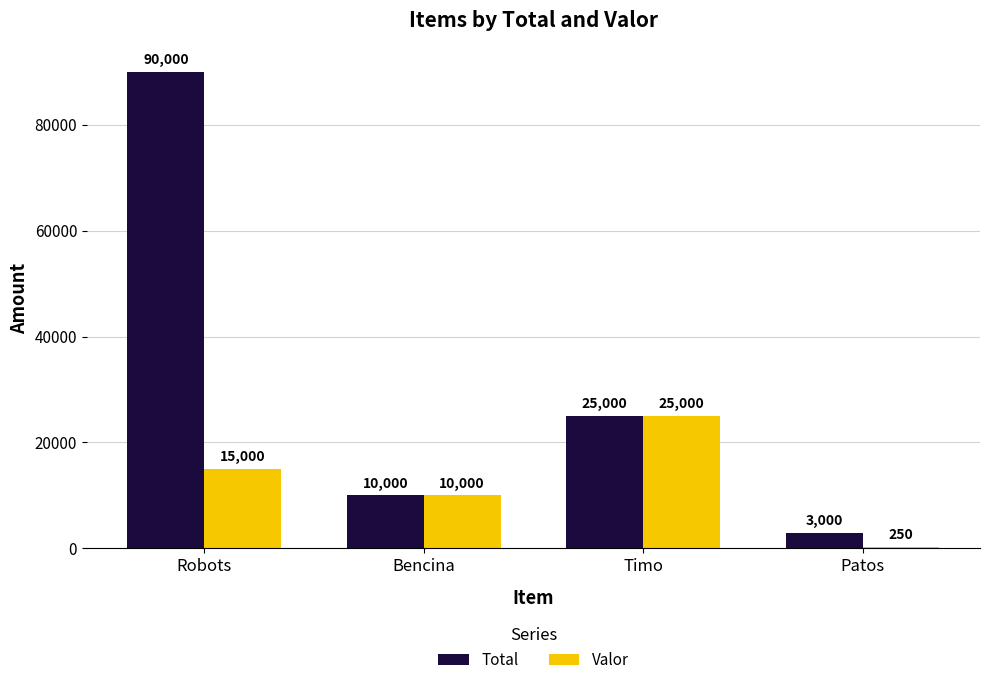

Is the value of Total at Robots greater than the value of Valor at Robots?

Yes